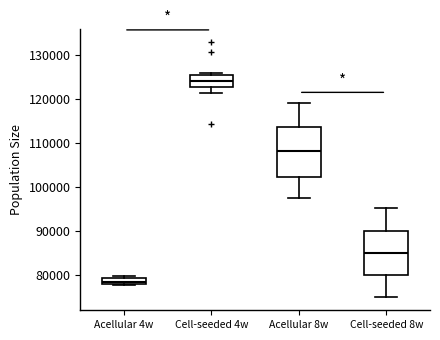

Which box is the tallest, from its lower edge to its upper edge?

Acellular 8w